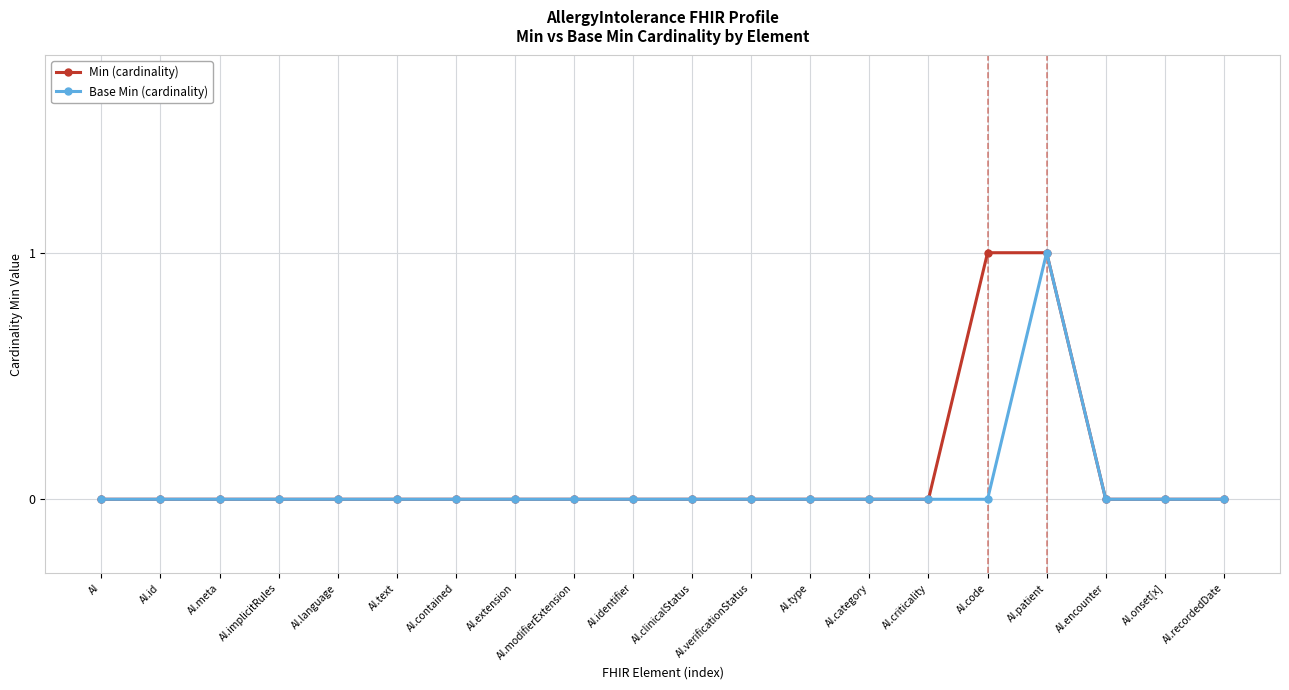

The Base Min (cardinality) series shows 0 at AI.verificationStatus. True or false?

True